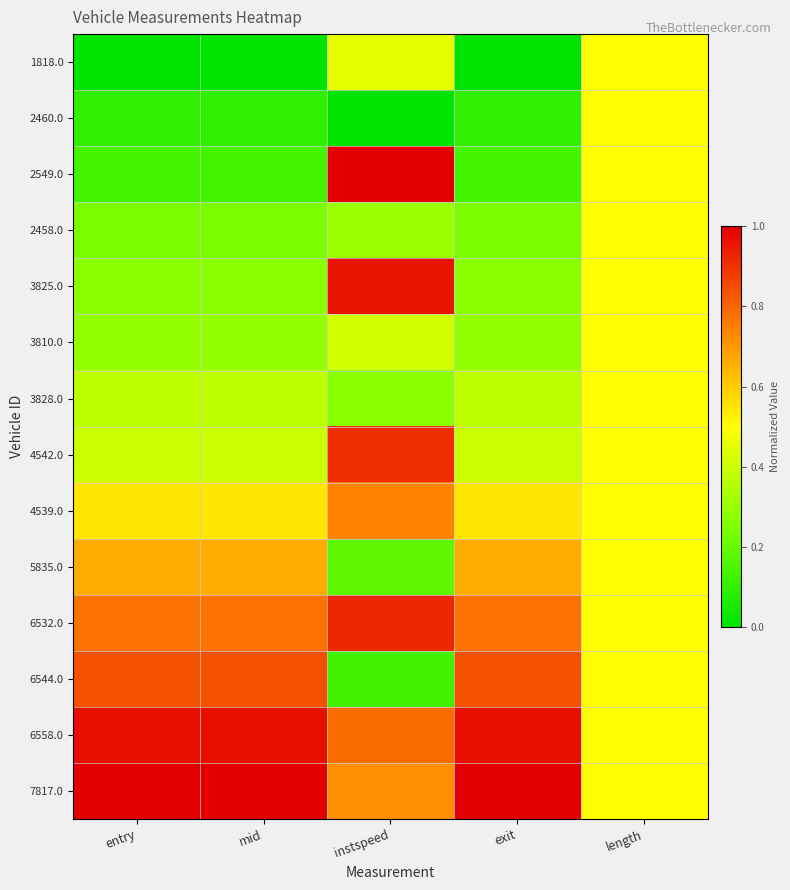

Count the number of categories in the chart.

5